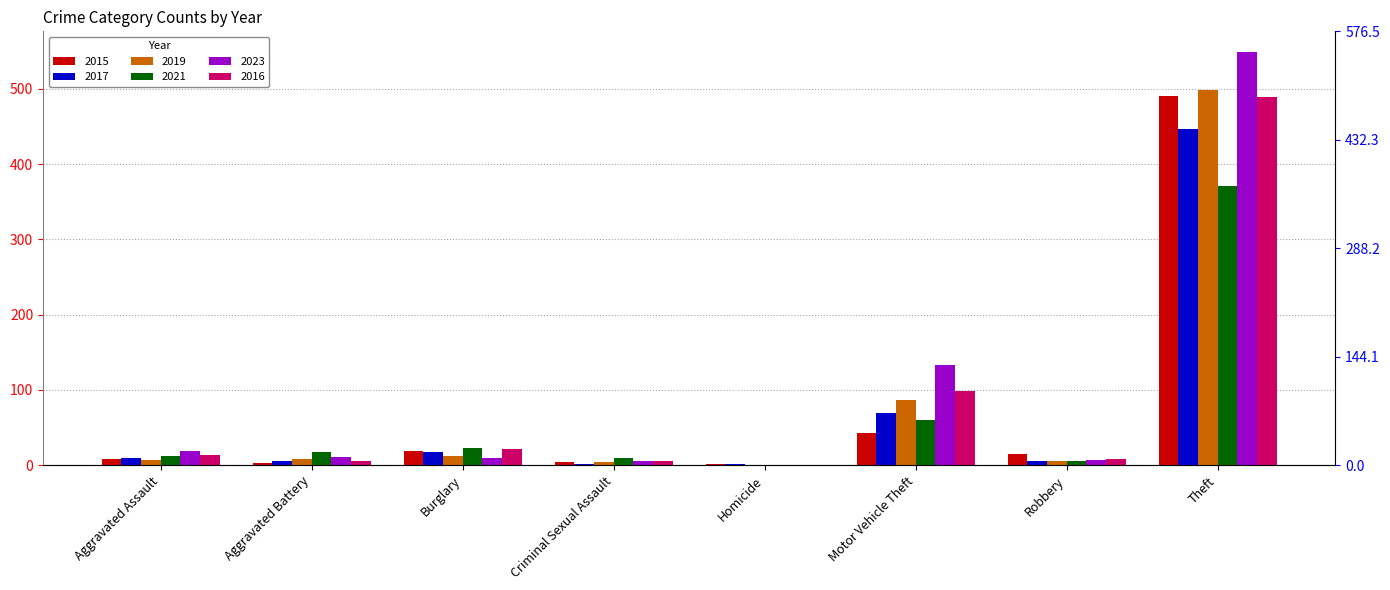

How many groups of bars are there?

8